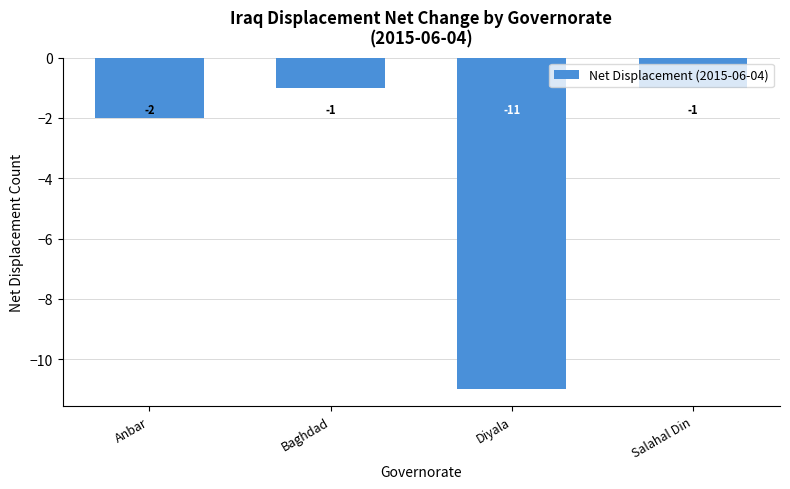

How many series are shown in this chart?

1